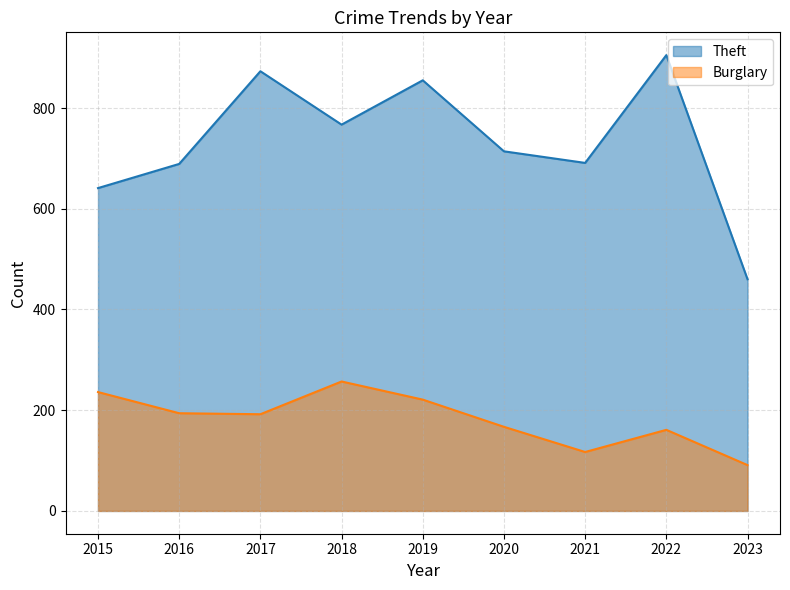

What is the minimum value for Burglary?

91